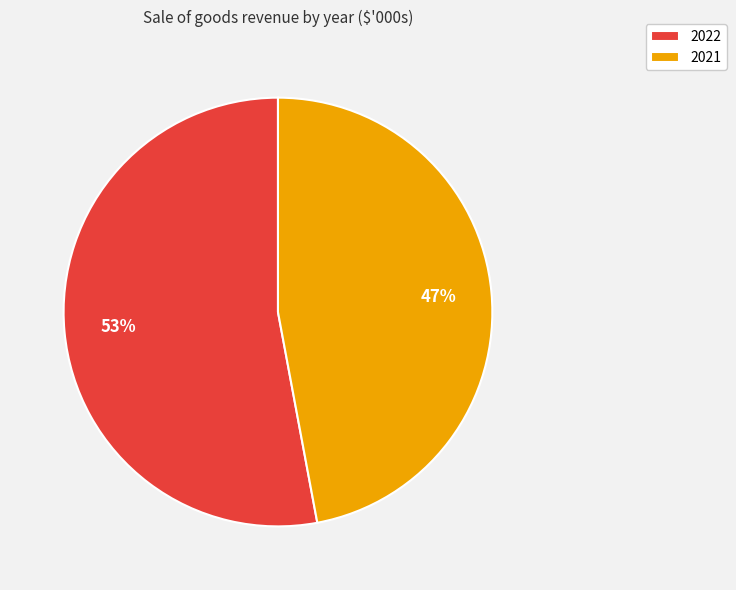

Does any single category account for the majority?

Yes